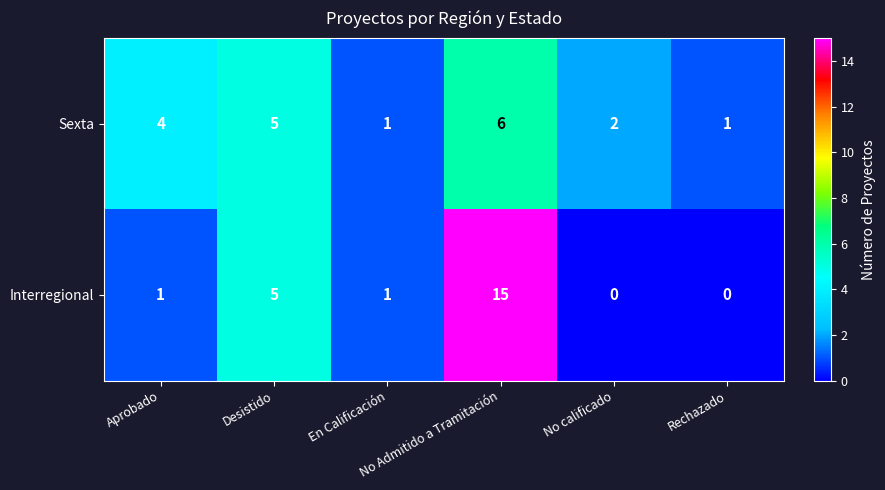

What is the average value of the Sexta series?

3